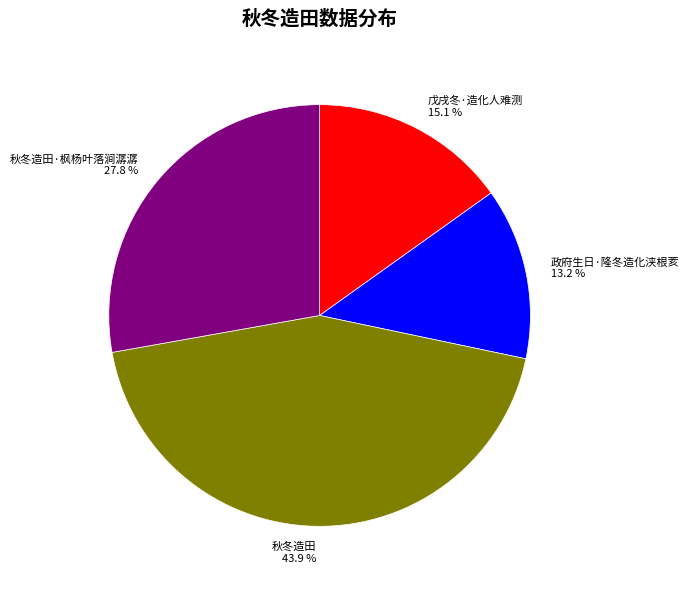

How many segments does this pie chart have?

4